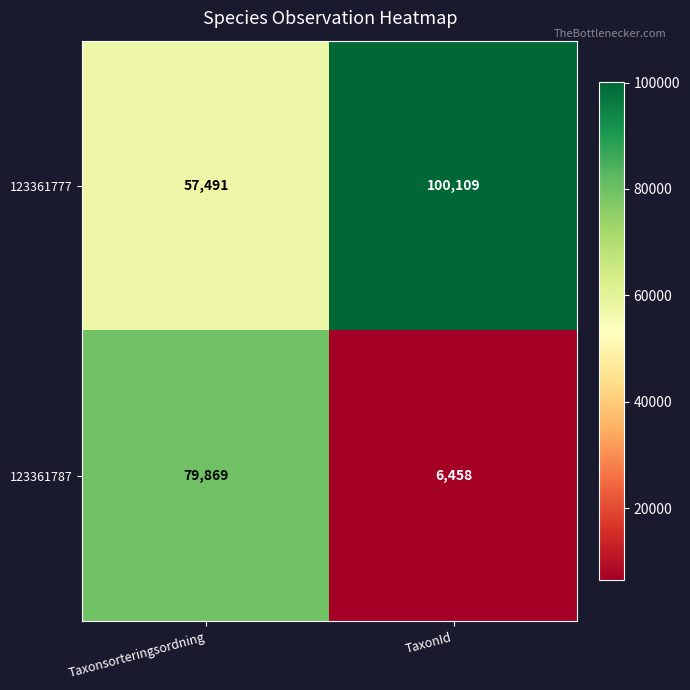

What is the total value across all series at Taxonsorteringsordning?

137360